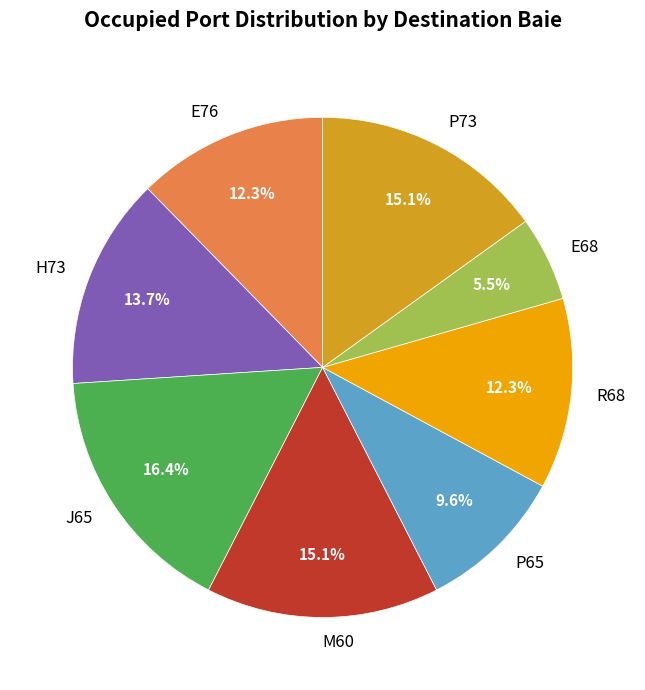

What is the ratio of the value at H73 to the value at P73?

0.9